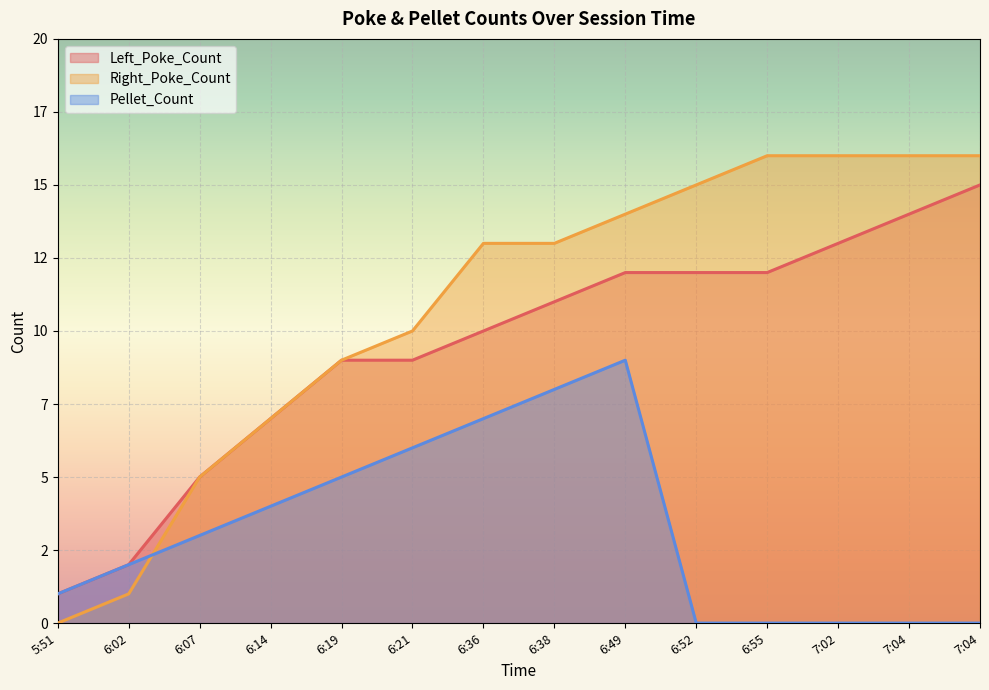

How many lines are shown in the chart?

3